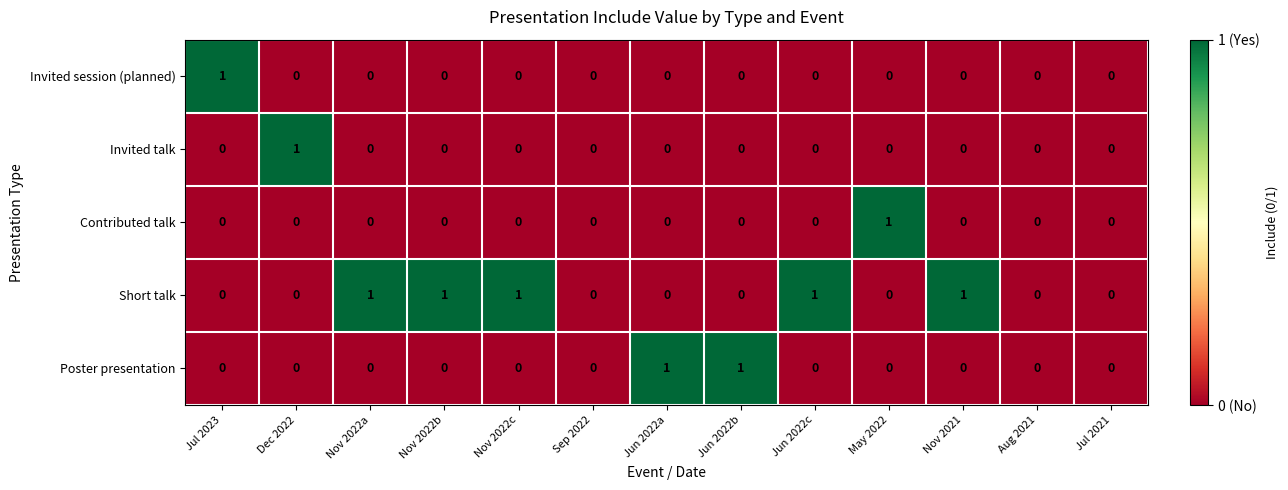

How many Contributed talk values are between 0 and 1?

13